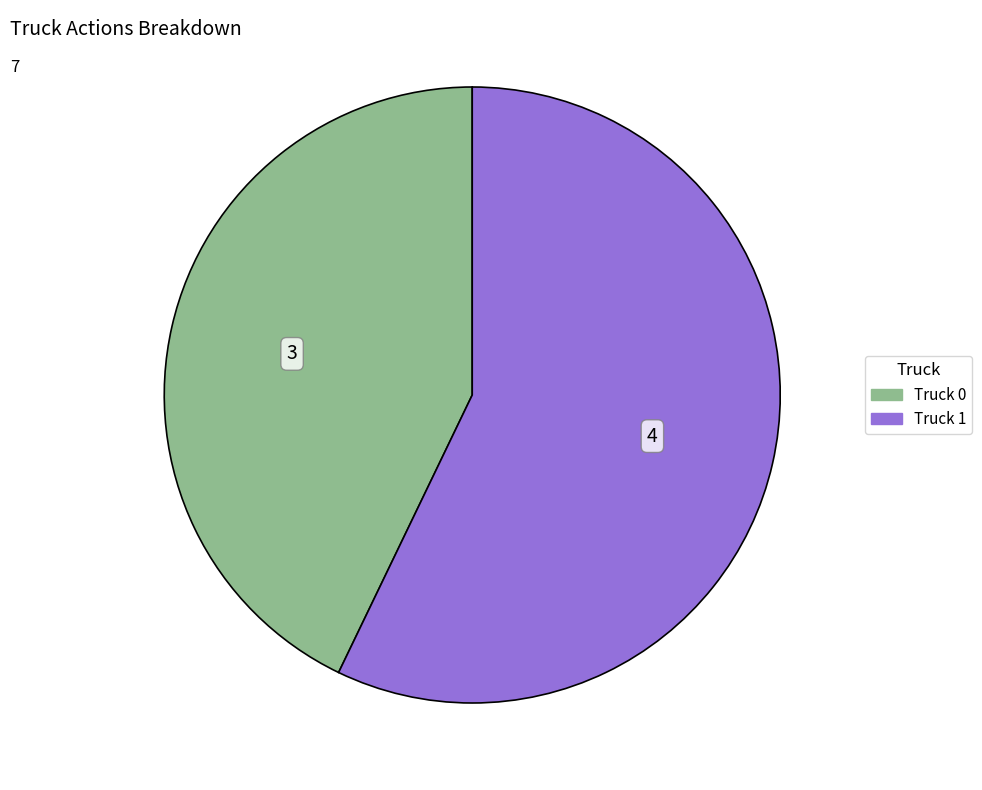

What is the largest slice in the pie chart?

Truck 1